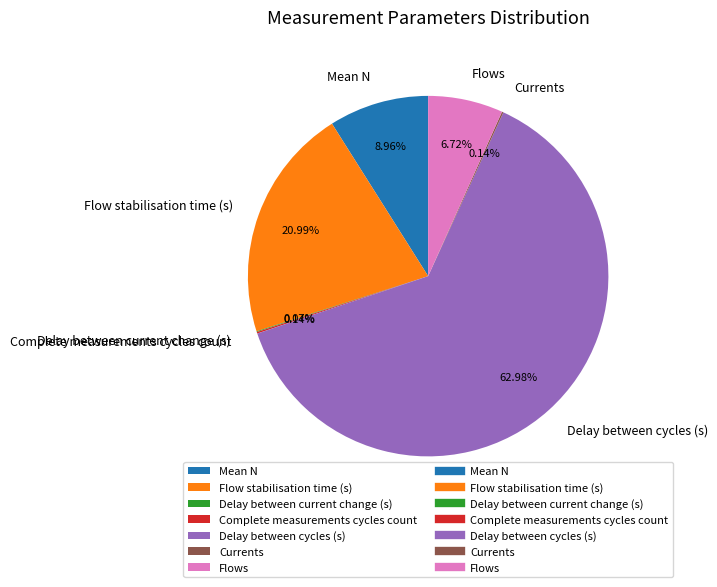

Which category has the biggest portion of the pie?

Delay between cycles (s)